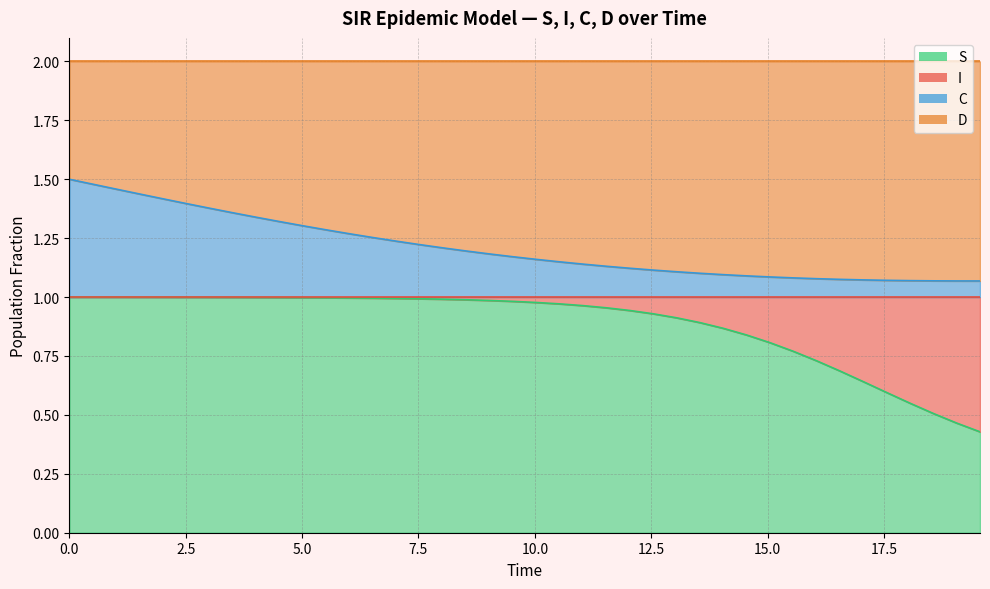

Which series changed the most between 11.538461538461538 and 12.040133779264213?

S